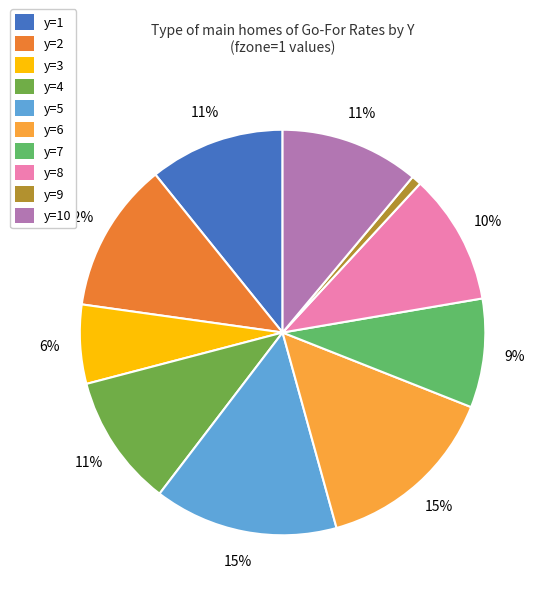

Is it true that y=3 is 18% of the pie?

False